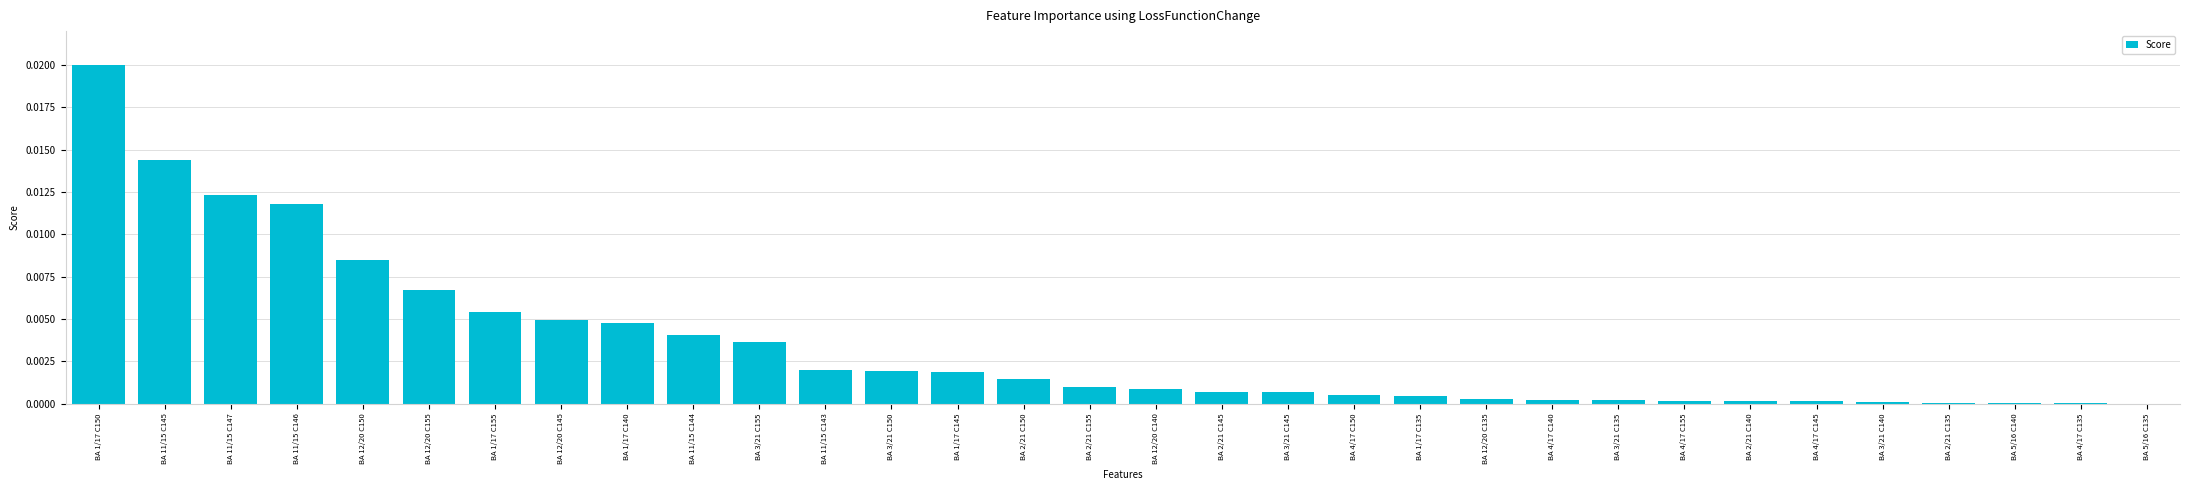

Which label corresponds to the largest value in the chart?

BA 1/17 C150